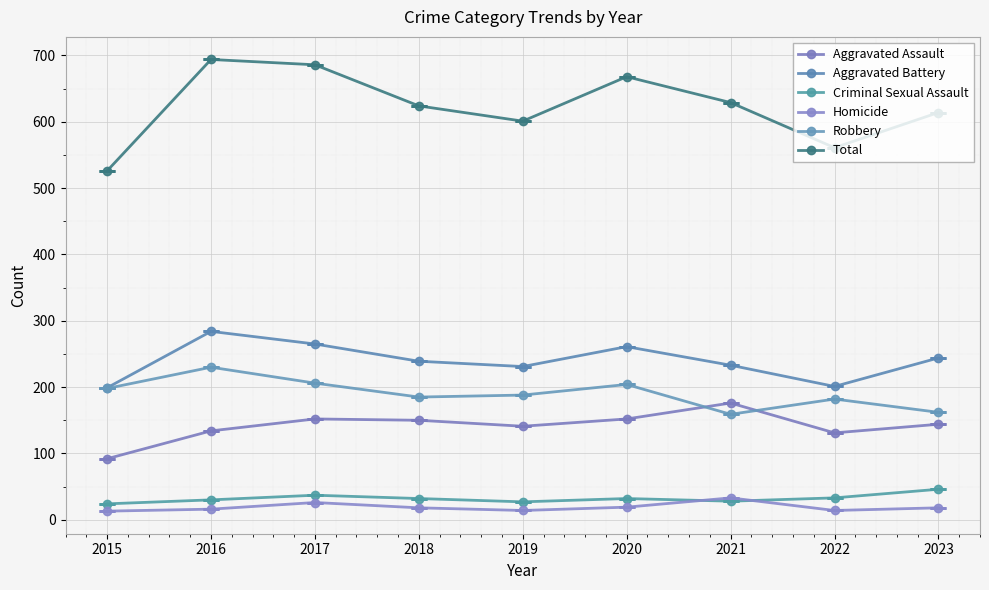

What is the maximum value for Criminal Sexual Assault?

46